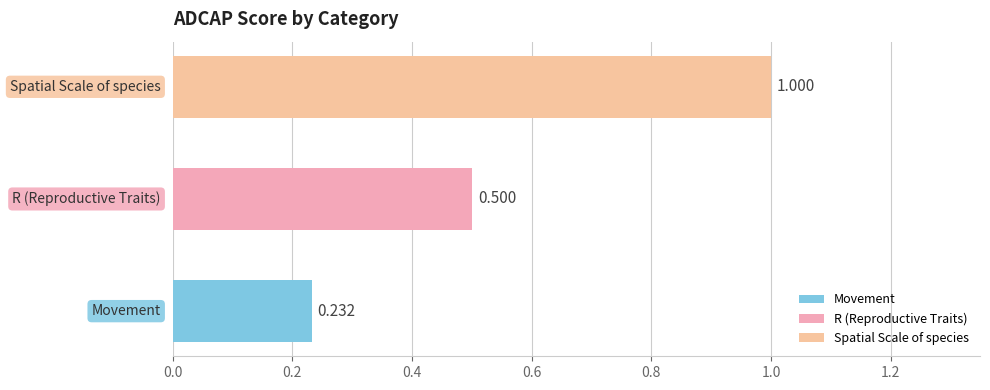

List the labels in order of value, largest first.

Spatial Scale of species, R (Reproductive Traits), Movement